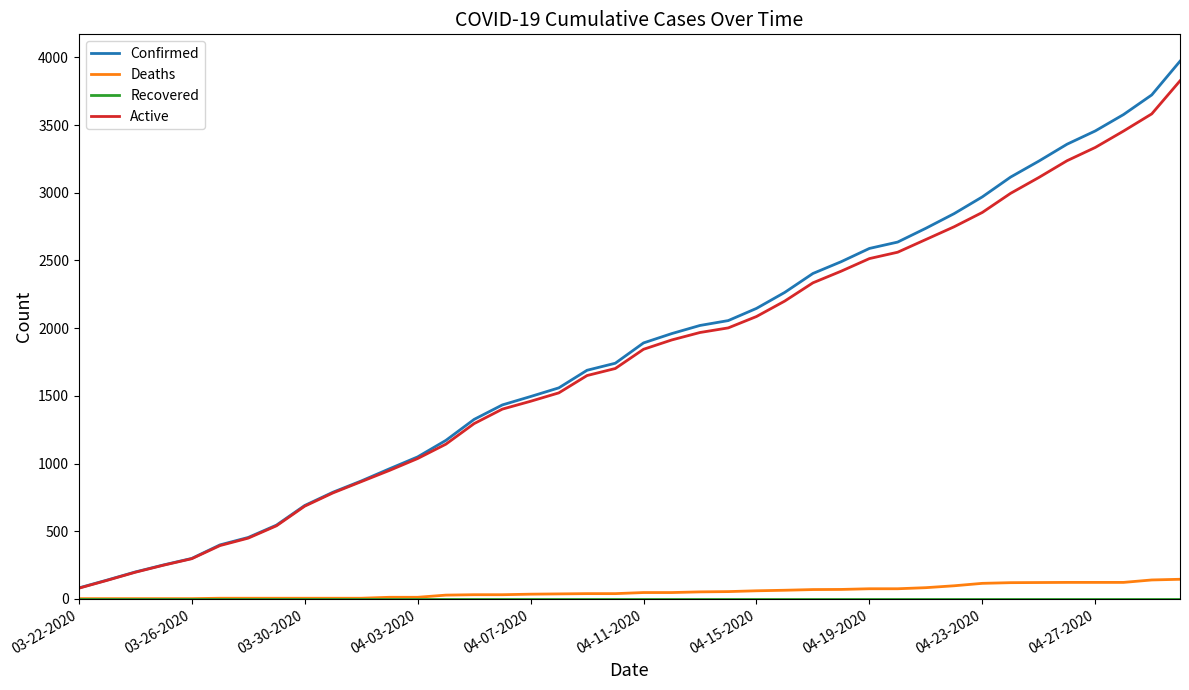

What is the highest value of the Deaths series?

145